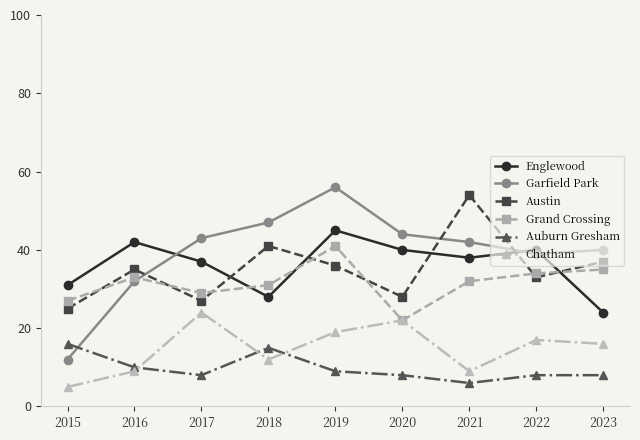

How many data points does each series have?

9